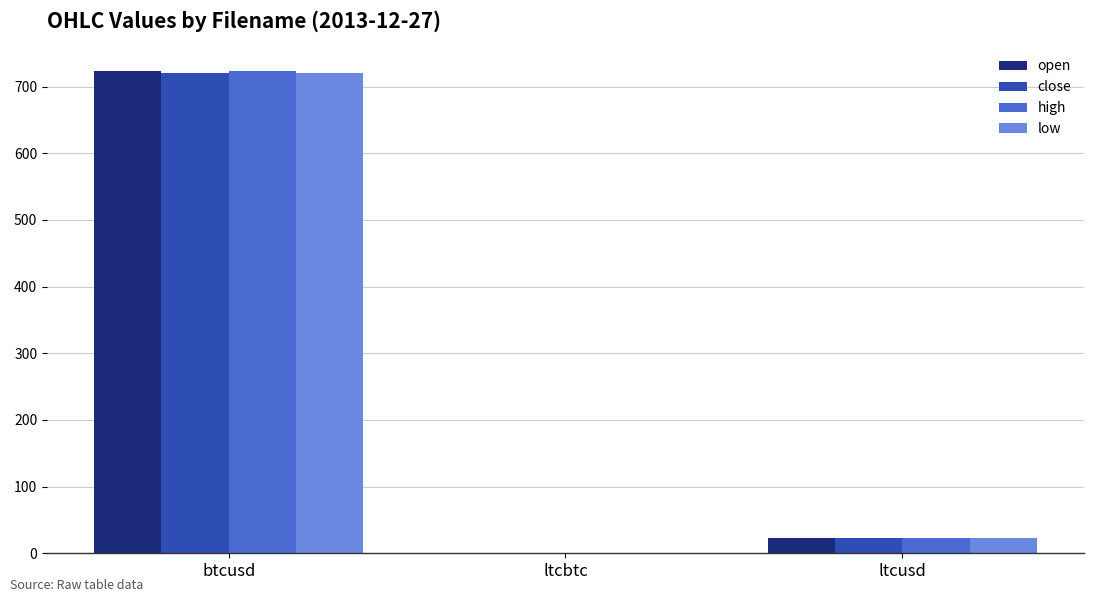

Are the bars horizontal?

No